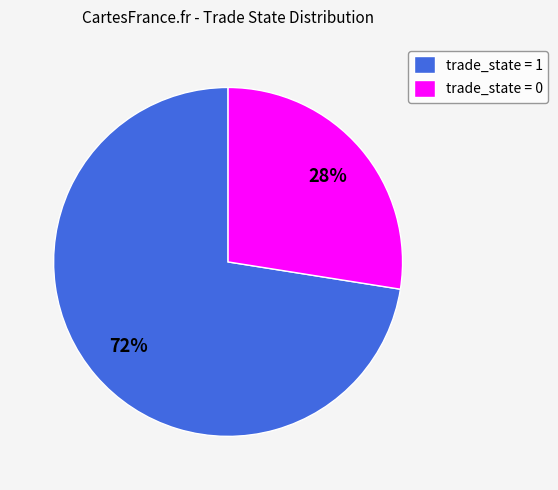

To the nearest percent, what is the average slice percentage?

50%